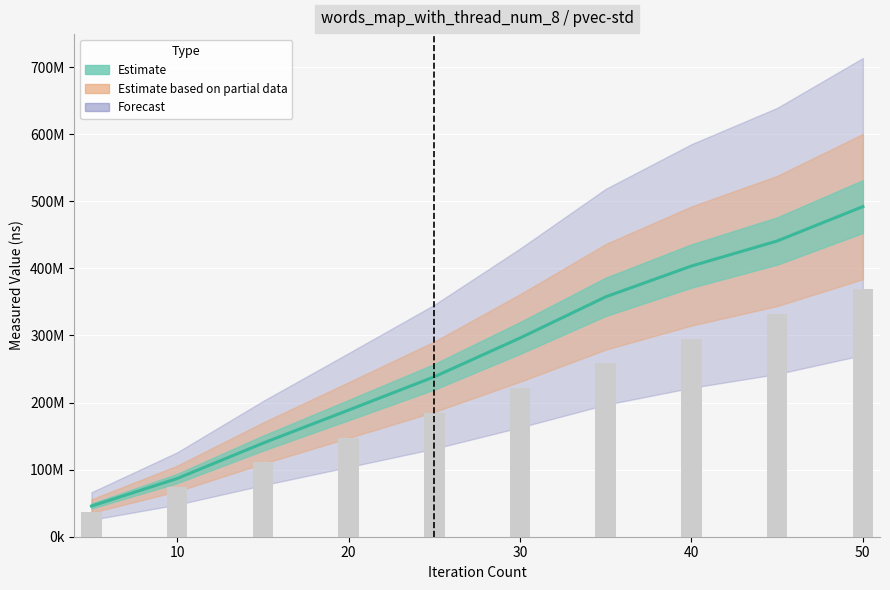

What is the total value across all series at 40?

698618639.4